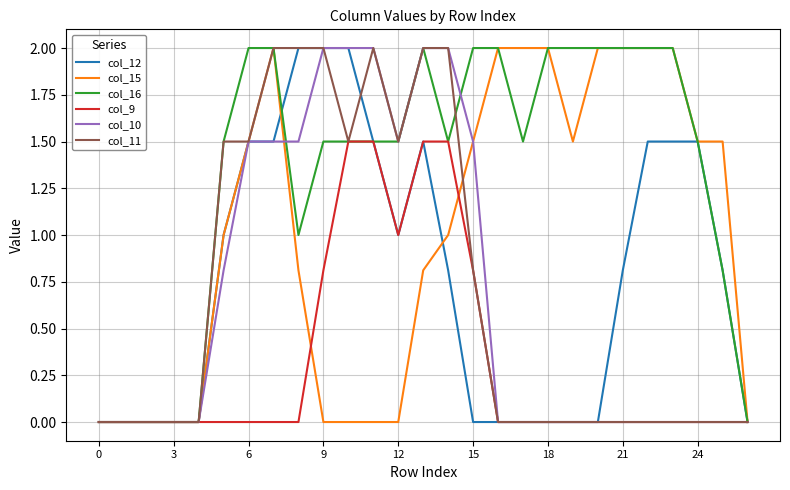

What is the difference between the maximum and minimum values in the col_10 series?

2.0